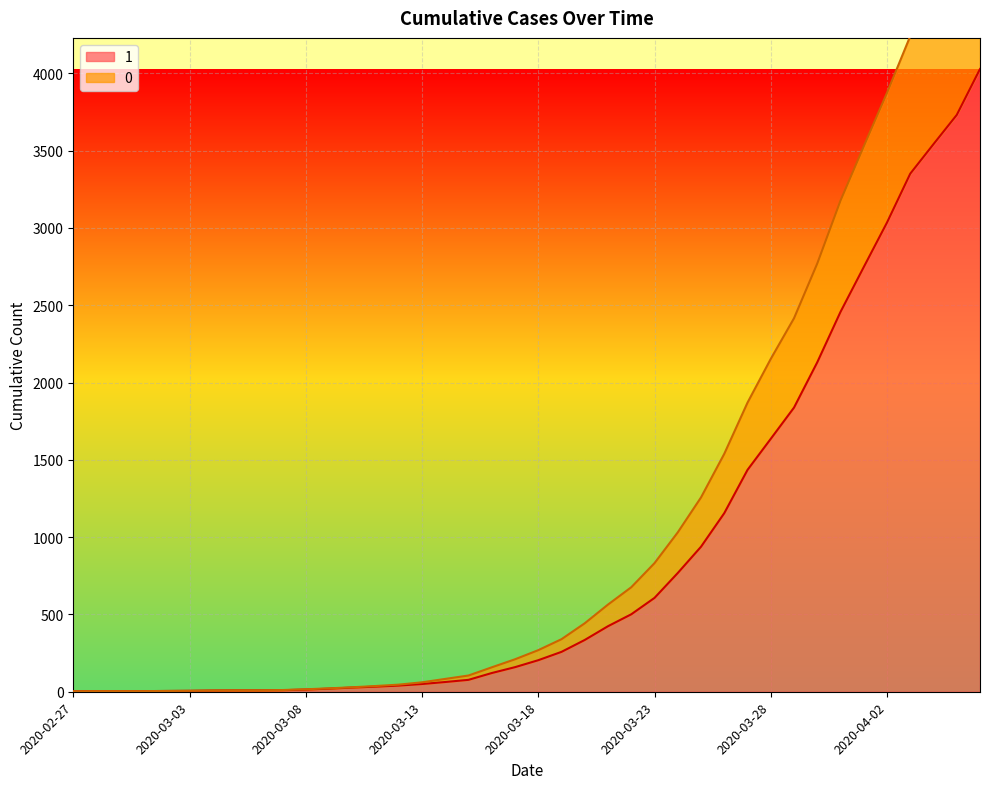

What is the difference between the second highest and minimum values in the 1 series?

3728